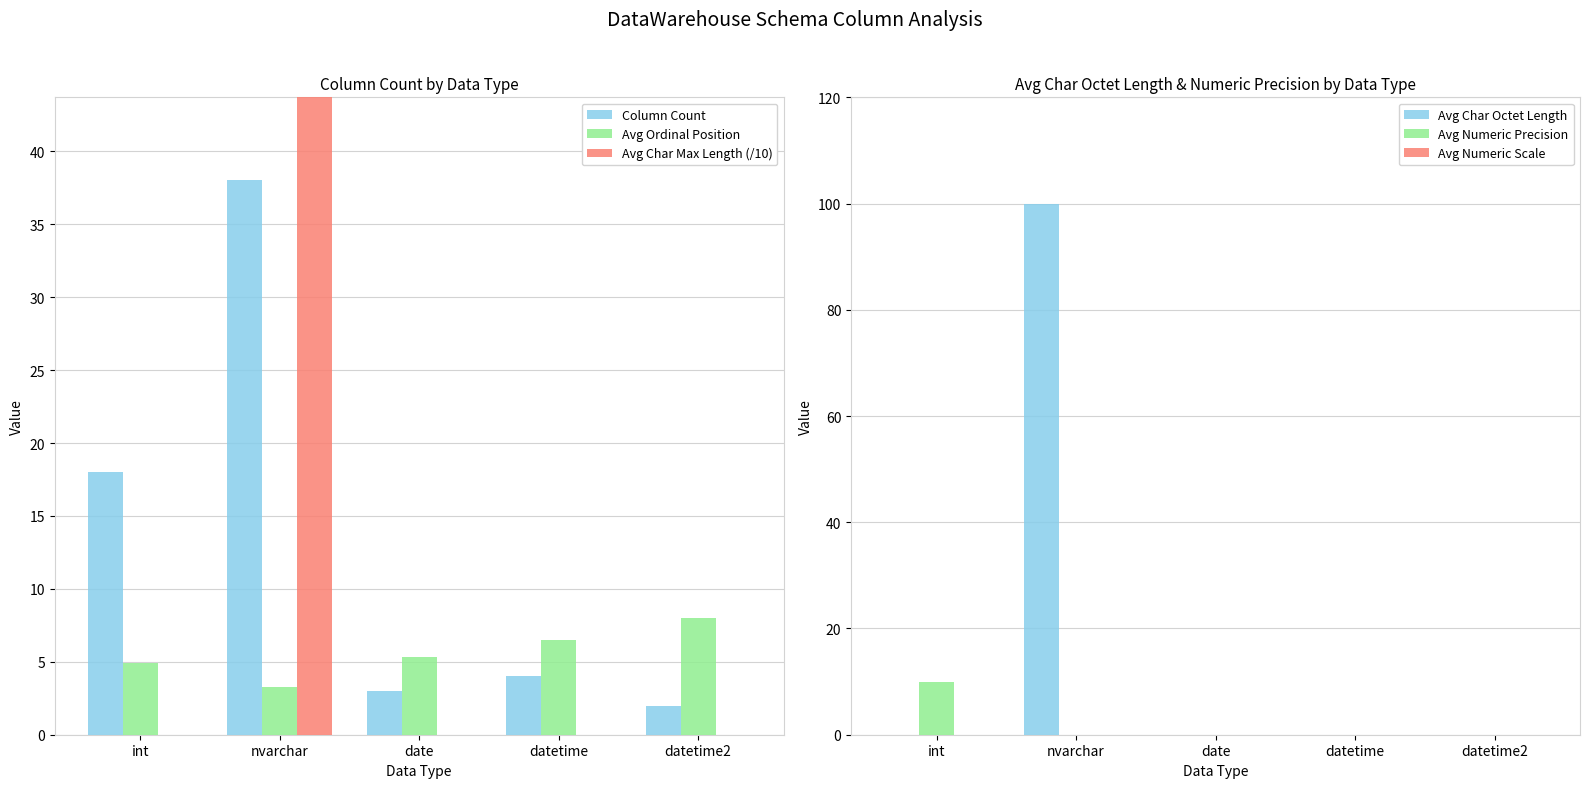

Rank the series by their maximum value, from highest to lowest.

Avg Char Octet Length, Avg Char Max Length (/10), Column Count, Avg Numeric Precision, Avg Ordinal Position, Avg Numeric Scale